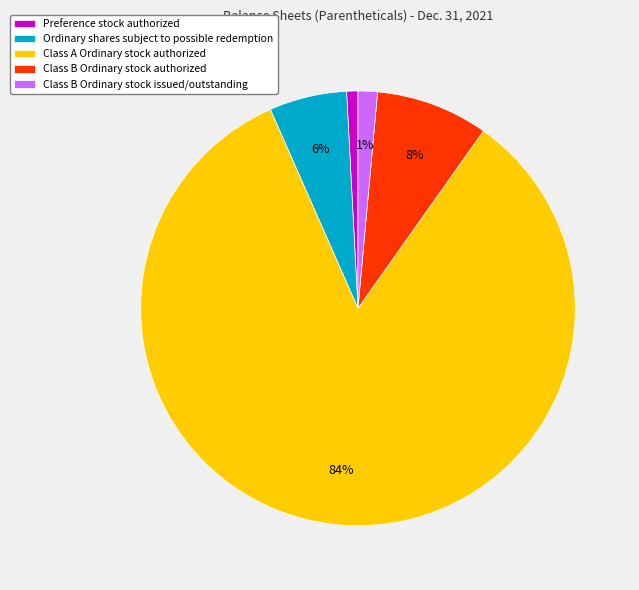

Which has a higher value, Ordinary shares subject to possible redemption or Preference stock authorized?

Ordinary shares subject to possible redemption